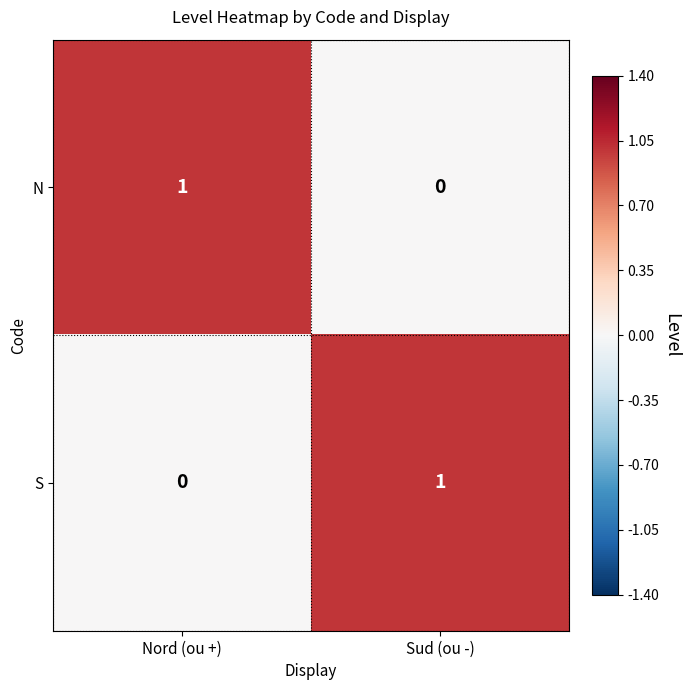

At Sud (ou -), list the series in order from smallest to largest.

N, S